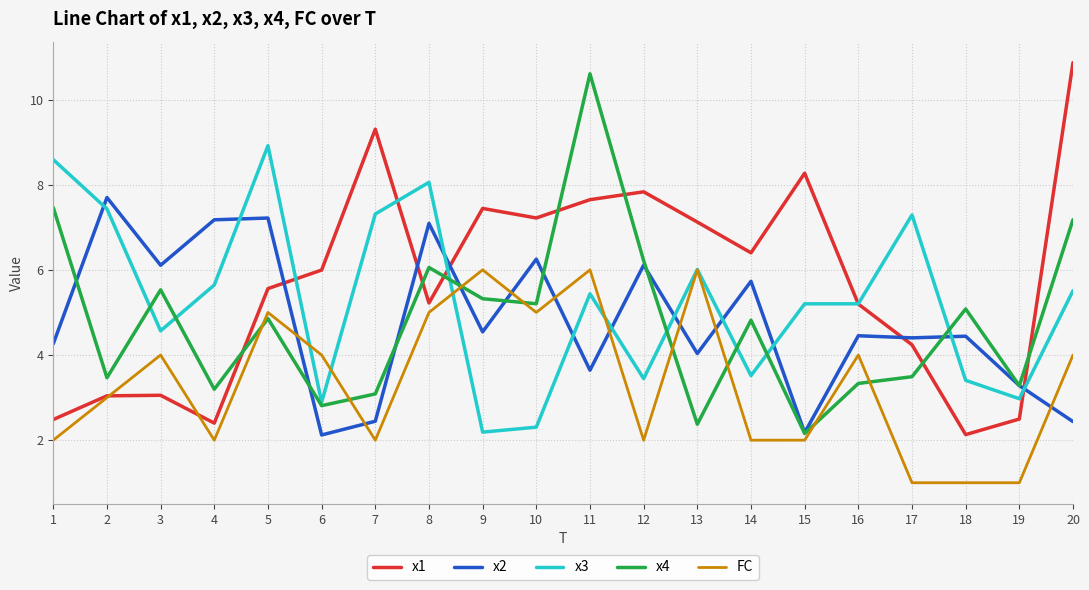

After their last crossing, which series has the higher values: FC or x2?

FC